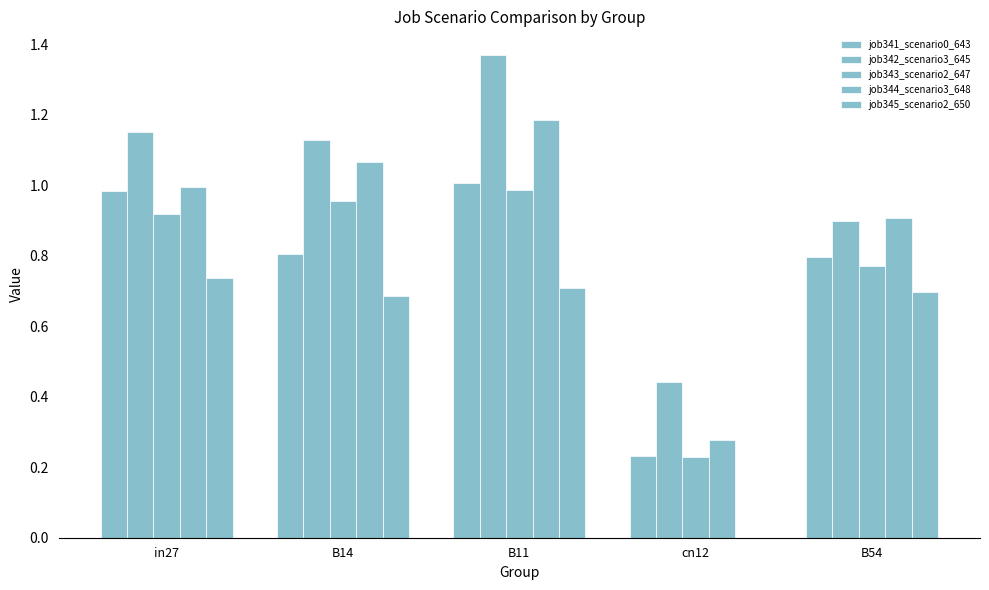

What is the value of the job344_scenario3_648 bar at the 2nd from the left?

1.1